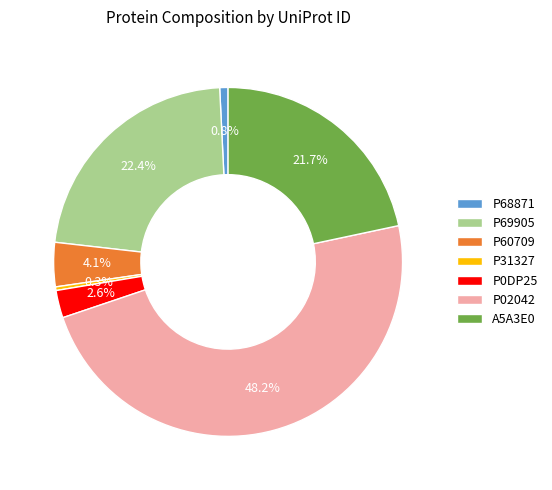

Is the sum of A5A3E0 and P0DP25 greater than half?

No